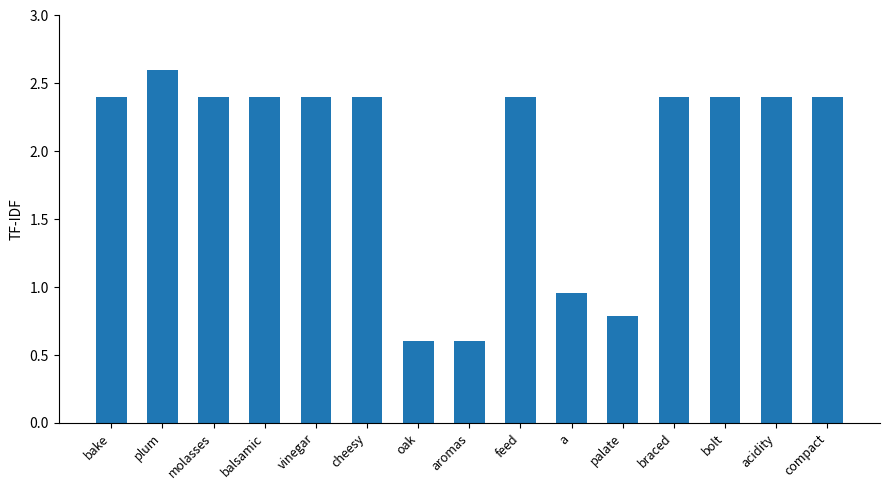

Is it true that the value at feed is 3.4?

False